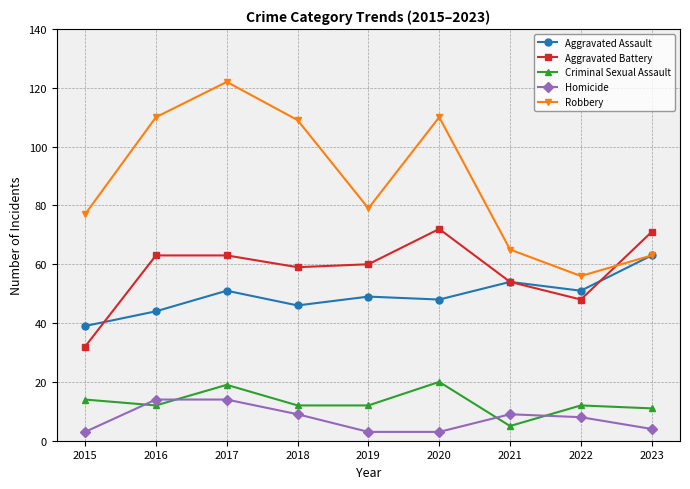

How many values in the Robbery series are below 79?

4